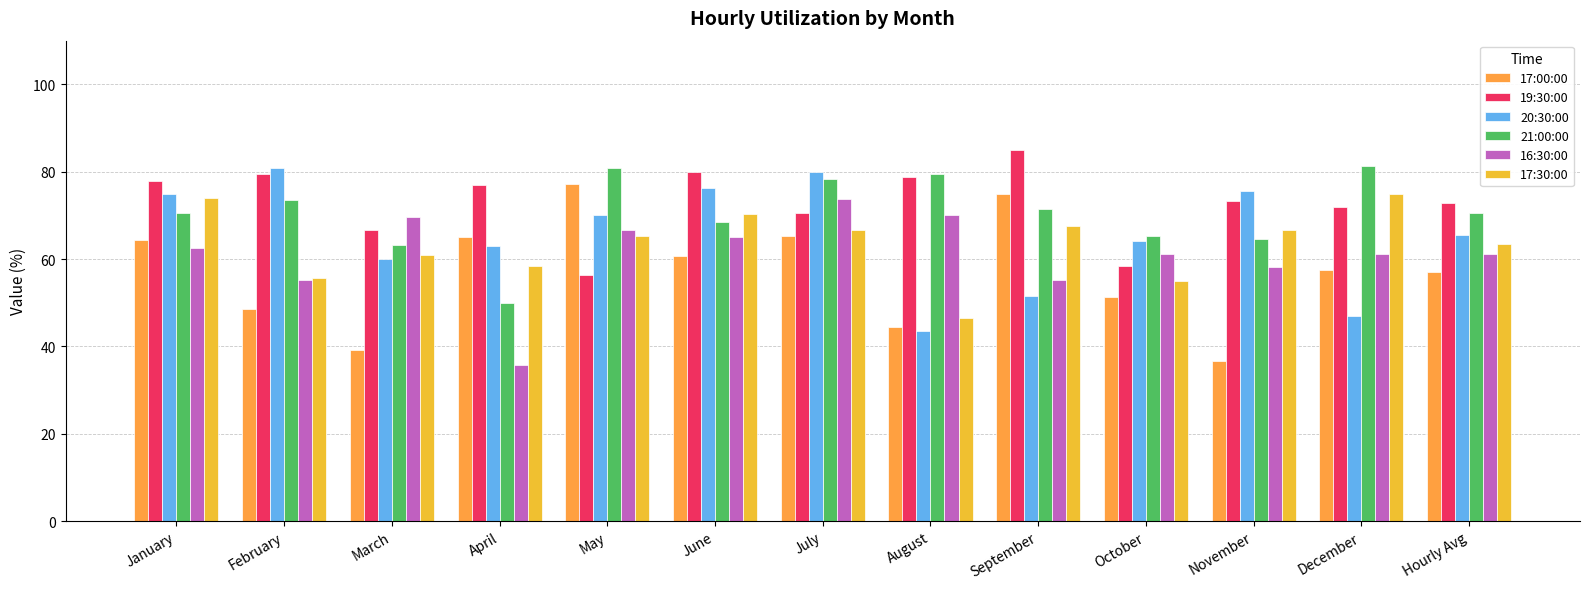

What is the sum of the 19:30:00 values at December and Hourly Avg?

144.9